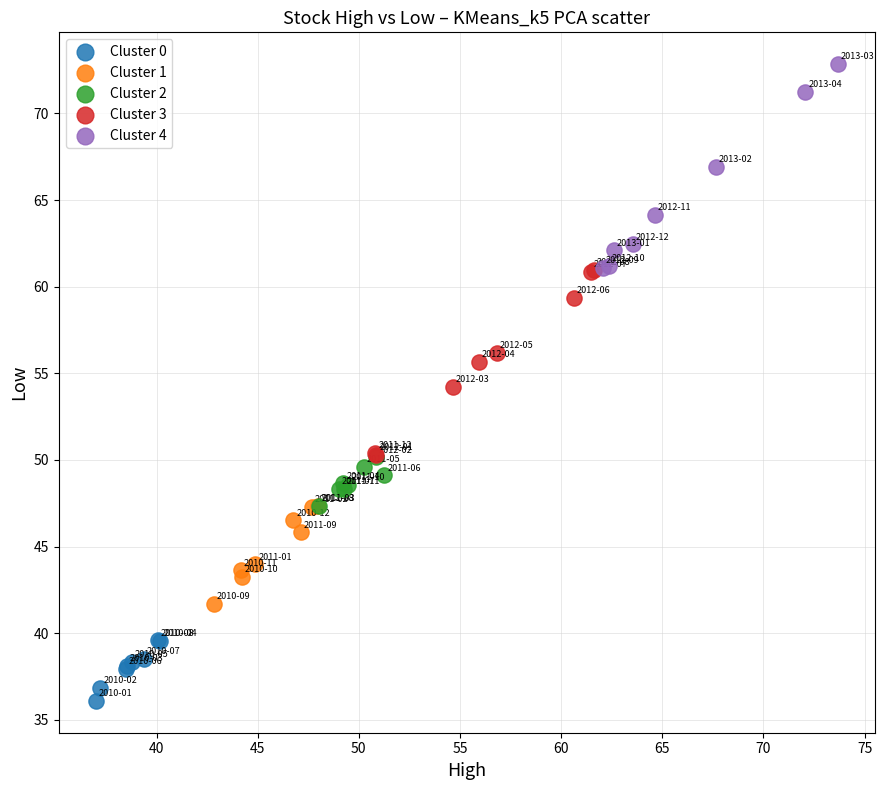

Which series reaches the minimum Y coordinate?

Cluster 0